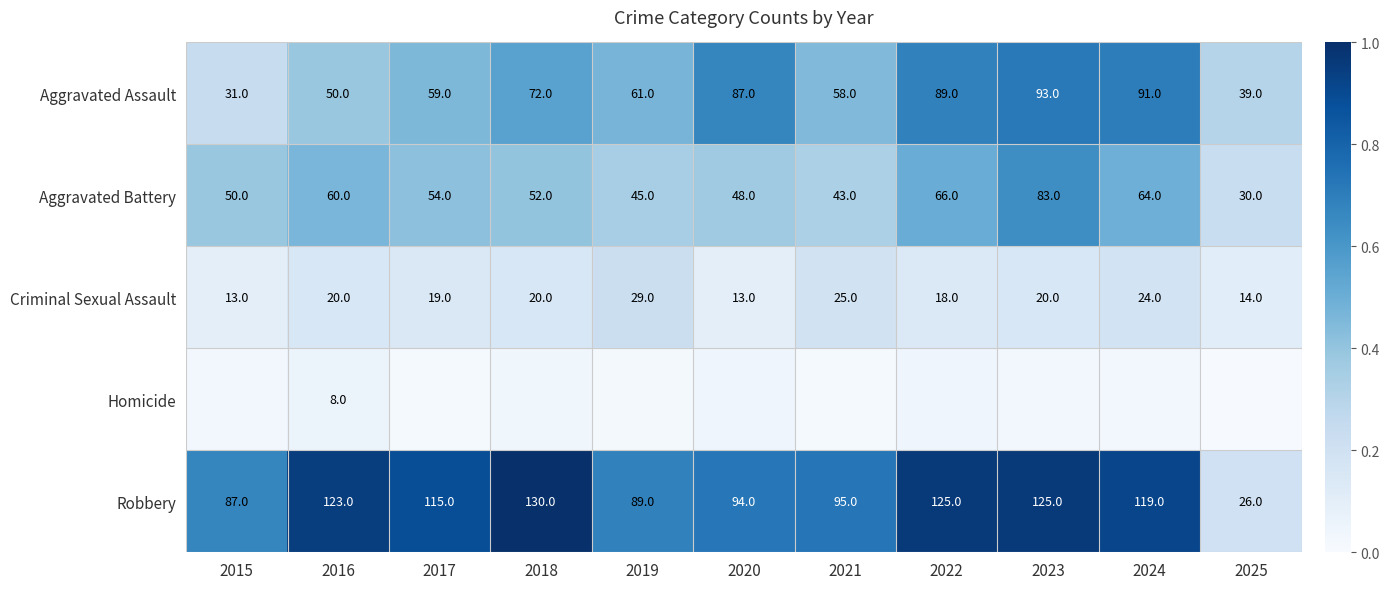

How many categories are shown in the chart?

11